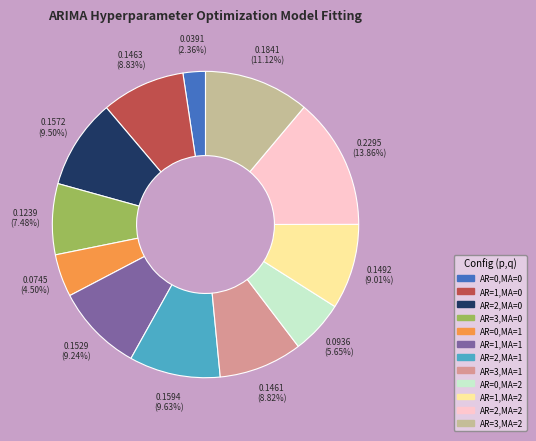

The AR=1,MA=0 slice represents 9% of the pie. True or false?

True